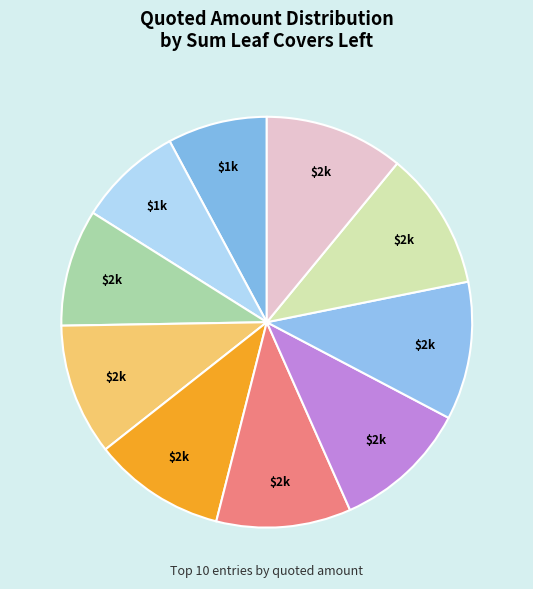

Count the number of slices in the pie.

10